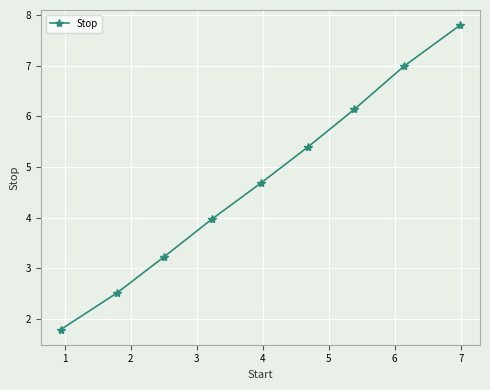

What is the smallest value displayed?

1.8